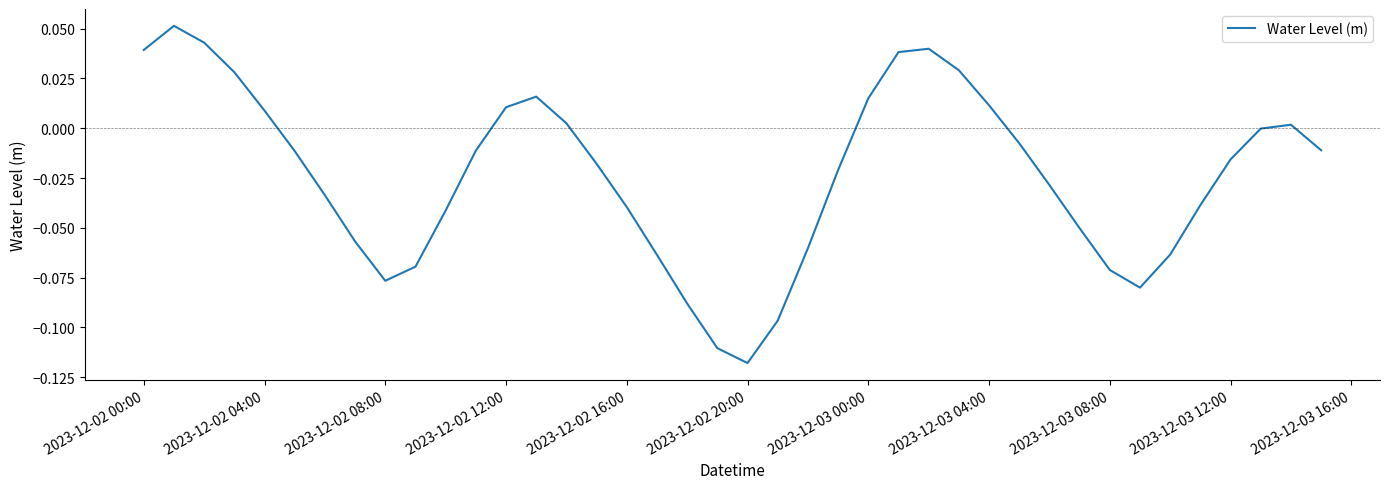

What is the value of the 34th point from the left?

-0.1